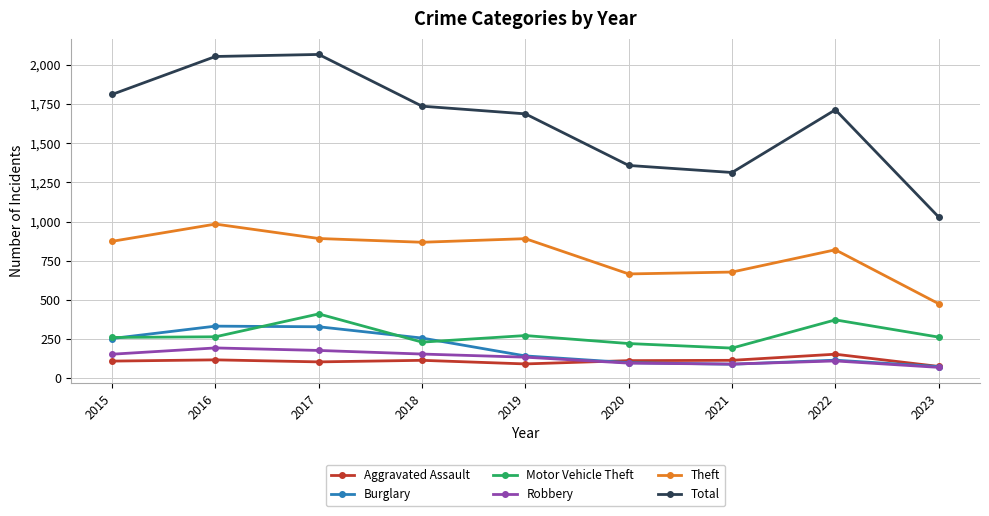

True or false: Motor Vehicle Theft and Total intersect in this chart.

False